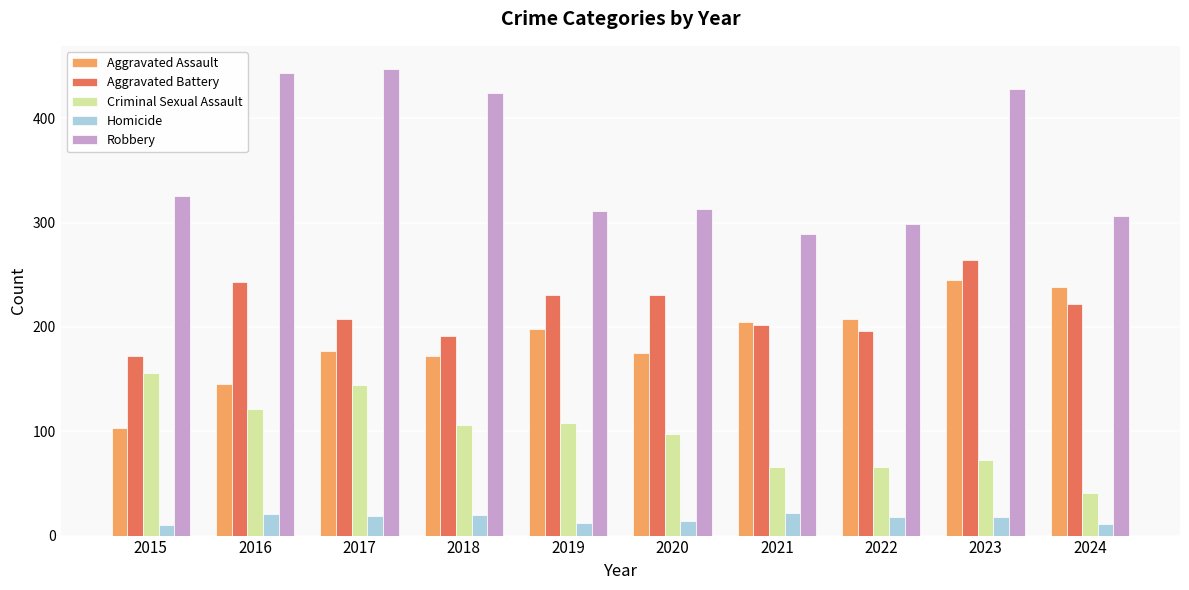

List the series in order of their peak value, lowest first.

Homicide, Criminal Sexual Assault, Aggravated Assault, Aggravated Battery, Robbery